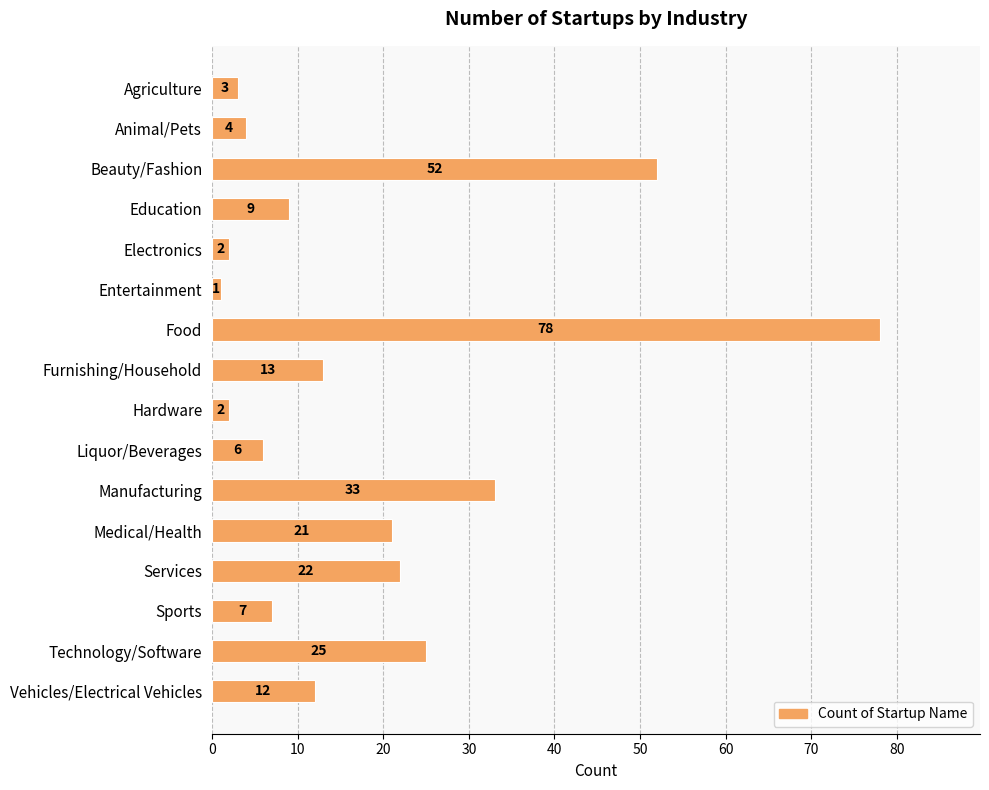

Reading bottom to top, transcribe all the data shown in this chart.

12	25	7	22	21	33	6	2	13	78	1	2	9	52	4	3